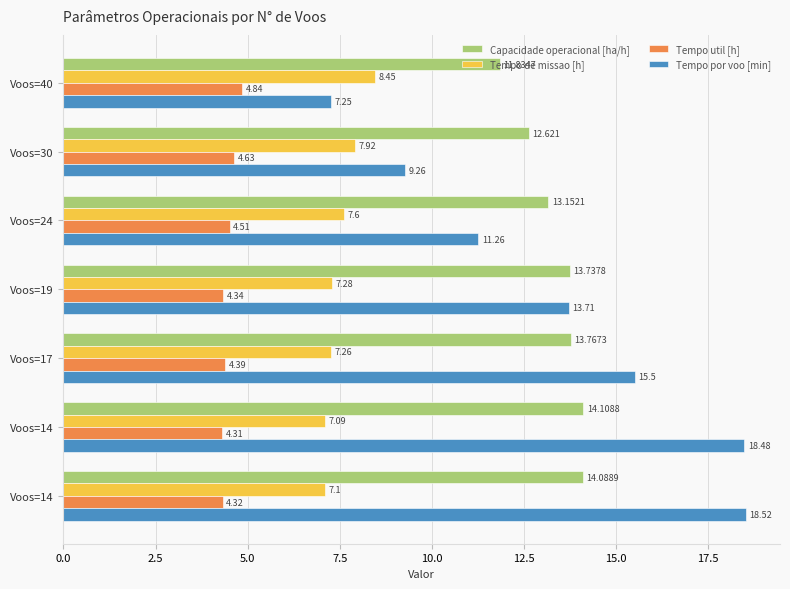

List the series in order of their peak value, lowest first.

Tempo util [h], Tempo de missao [h], Capacidade operacional [ha/h], Tempo por voo [min]